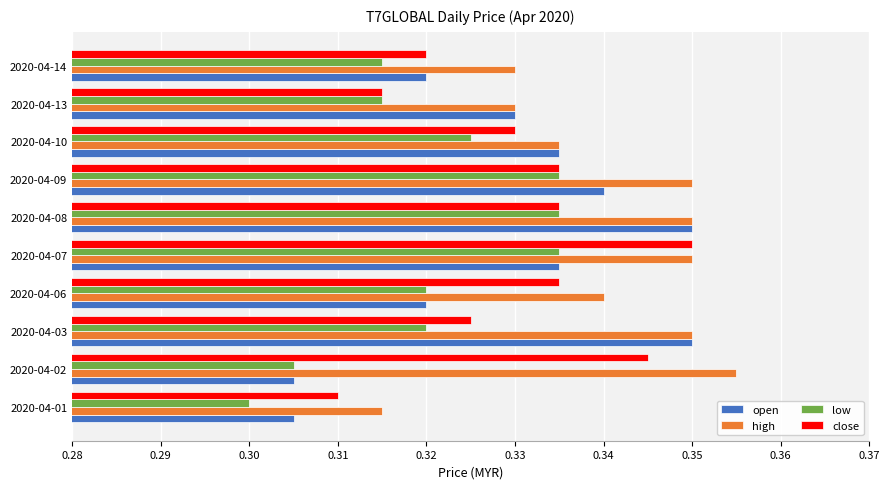

Which category has the lowest value across all series?

2020-04-01